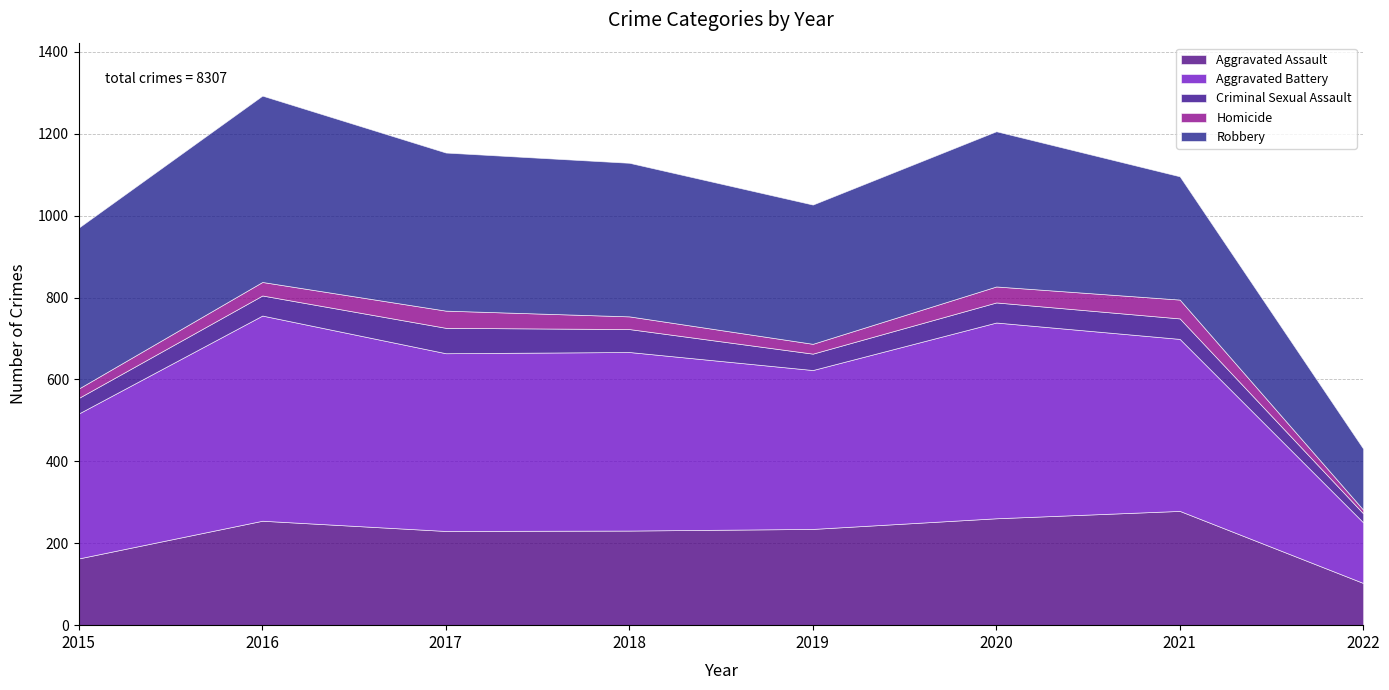

How many series are shown in this chart?

5